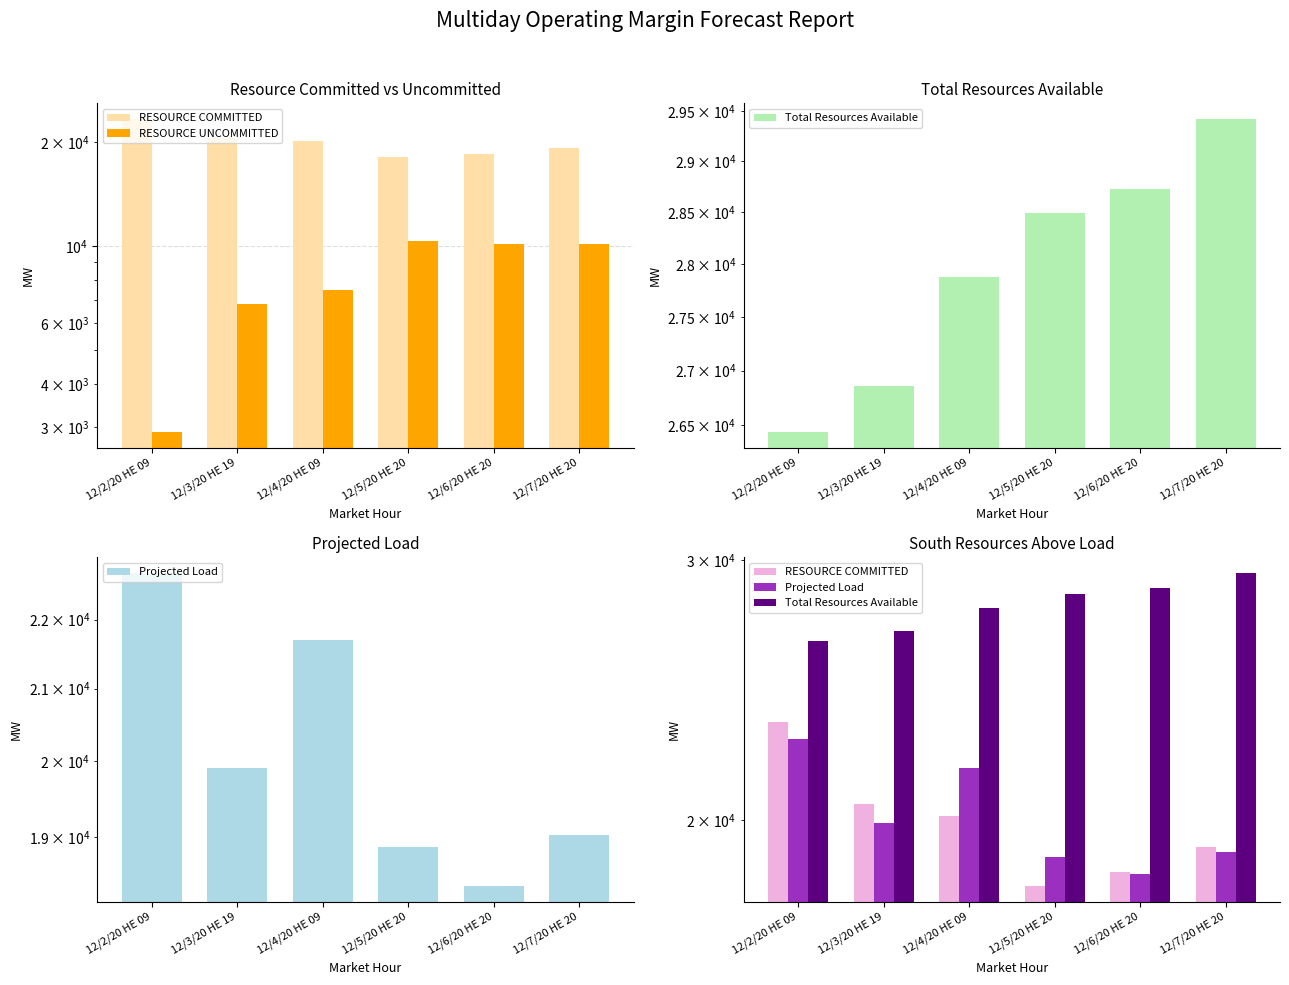

Is the value of Total Resources Available at 12/3/20 HE 19 greater than the value of Projected Load at 12/6/20 HE 20?

Yes